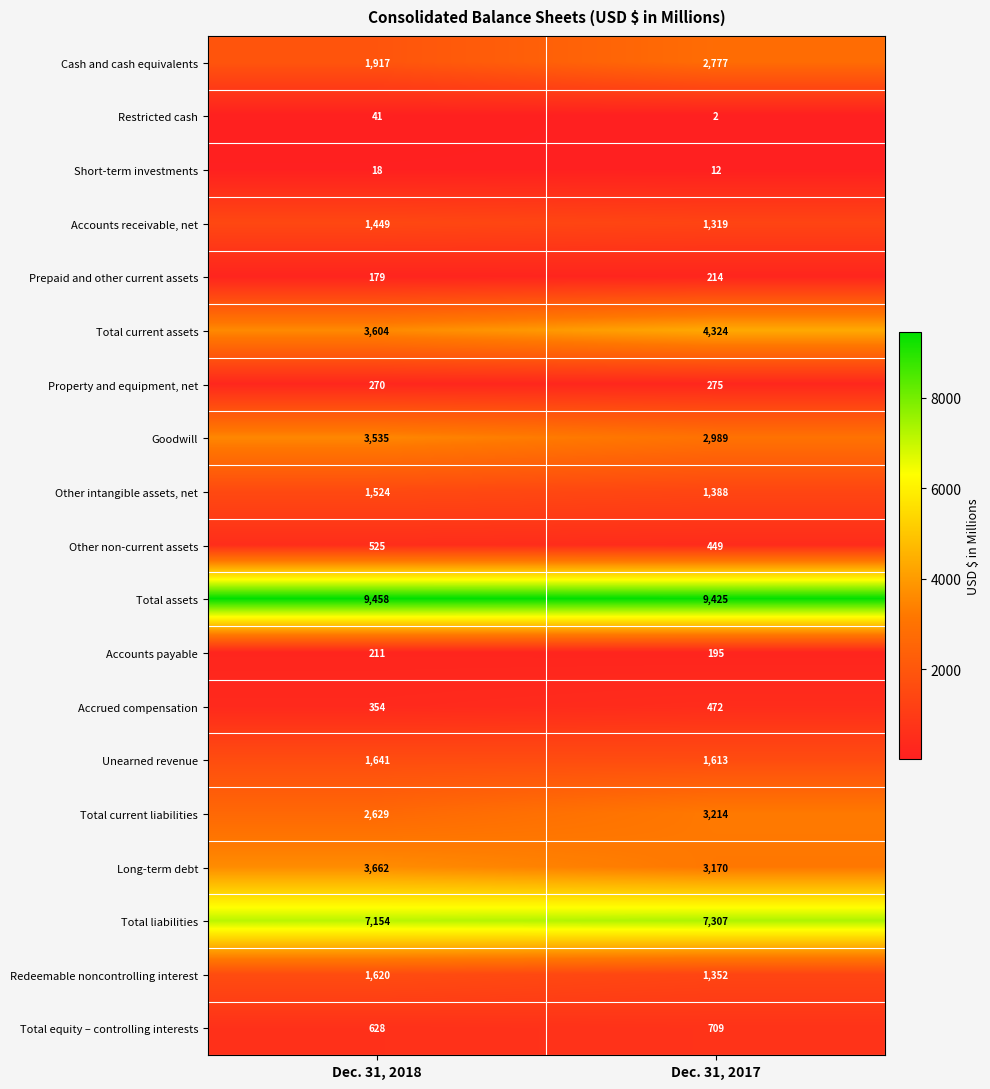

At which category is the sum across all series the highest?

Dec. 31, 2017